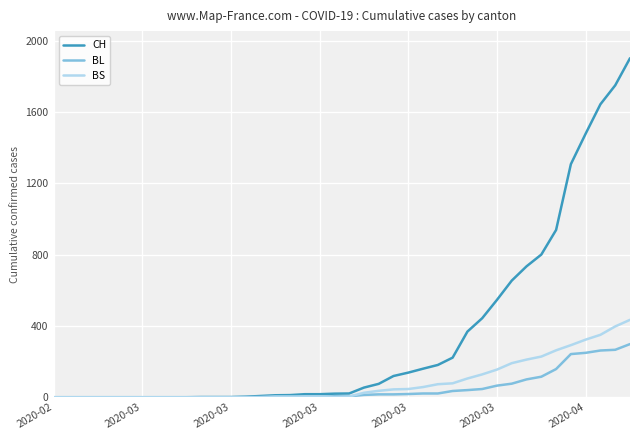

Which series has the largest range (max minus min)?

CH